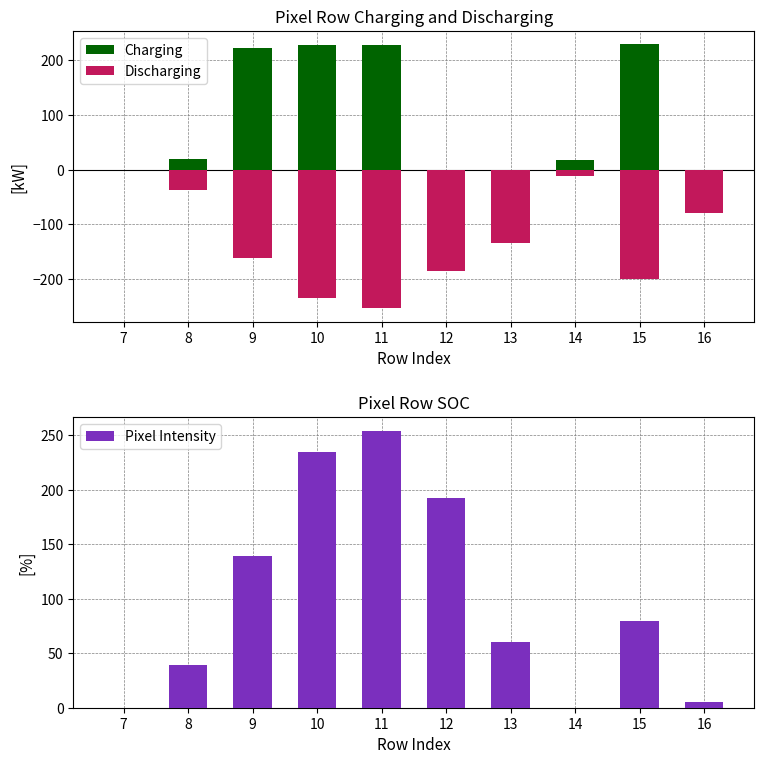

Are the bars grouped side by side (vs. stacked)?

Yes